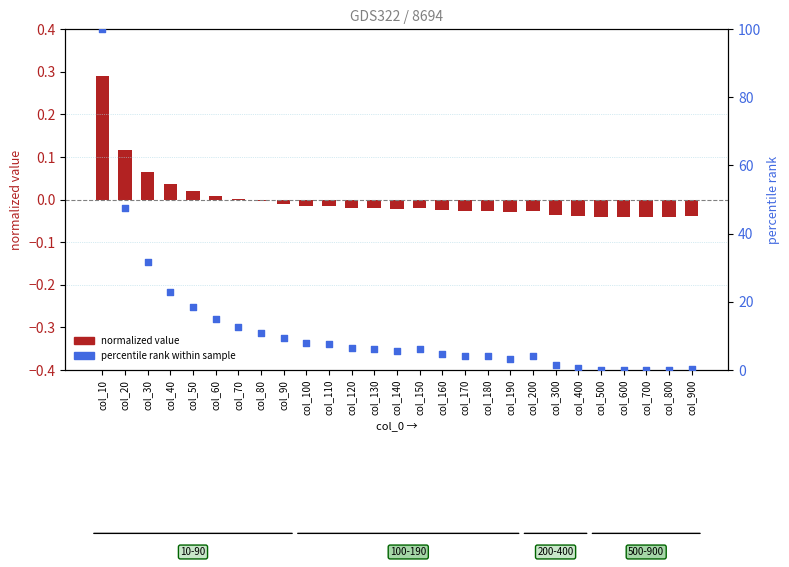

What is the total value across all series at col_40?

23.0